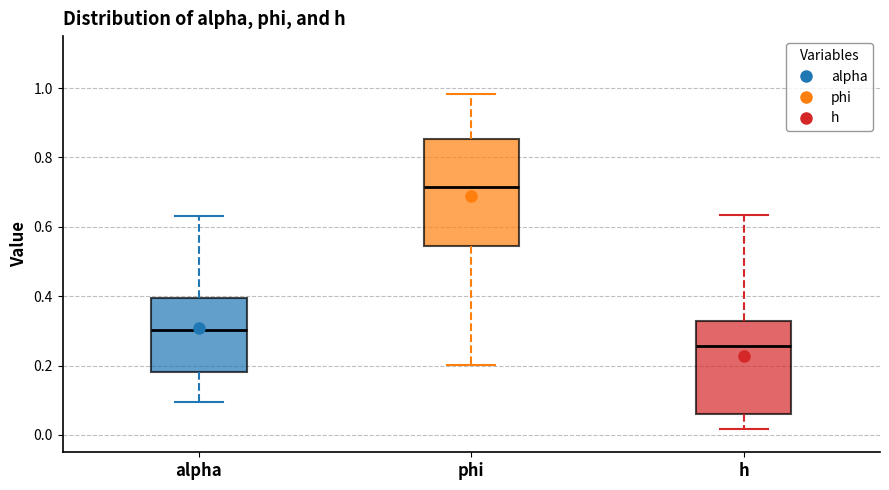

Reading left to right, transcribe this box plot: for each box, give where its median line is, the range the box spans, and where its two whiskers end, as read against the y-axis. The values are not printed on the chart, so give them approximately, as read against the axis.

alpha: median 0.30, box 0.18 to 0.40, whiskers 0.10 to 0.64
phi: median 0.72, box 0.54 to 0.86, whiskers 0.20 to 0.98
h: median 0.26, box 0.06 to 0.32, whiskers 0.02 to 0.64